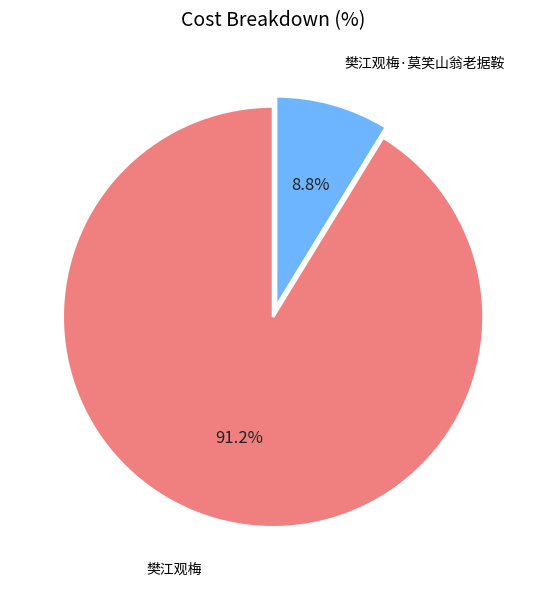

Which category has the biggest portion of the pie?

樊江观梅